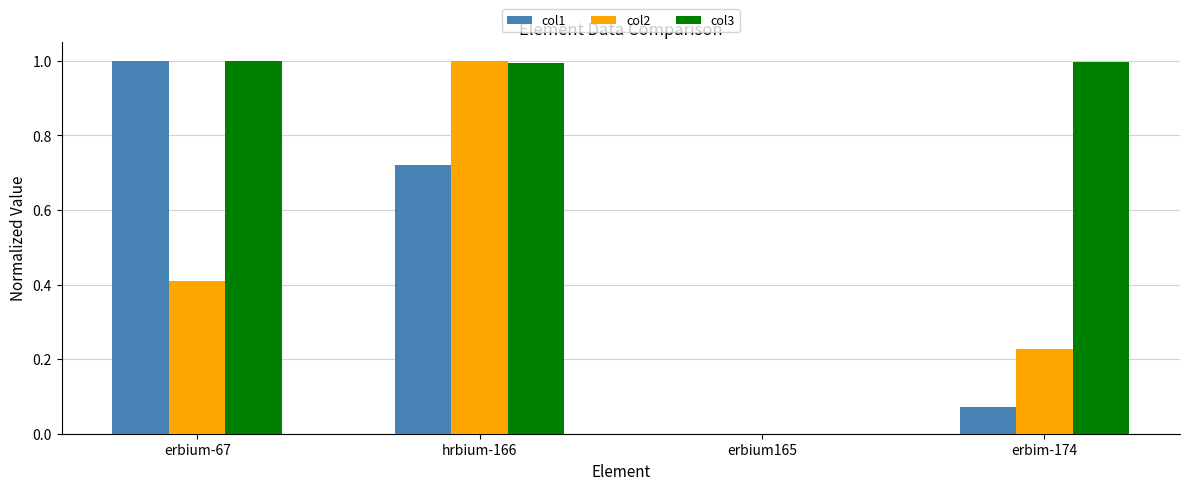

What are all the series names shown in the legend?

col1, col2, col3